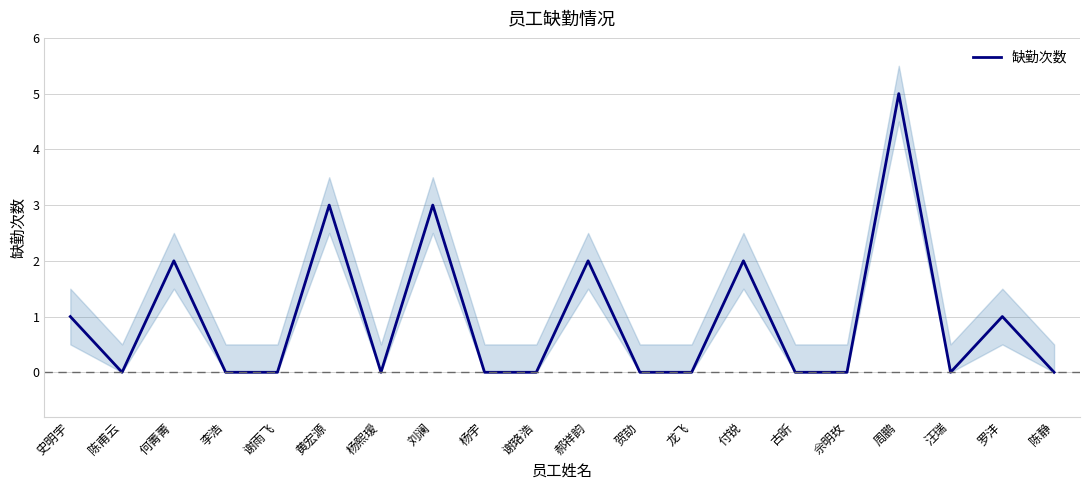

Between 李浩 and 陈甫云, which is larger?

李浩